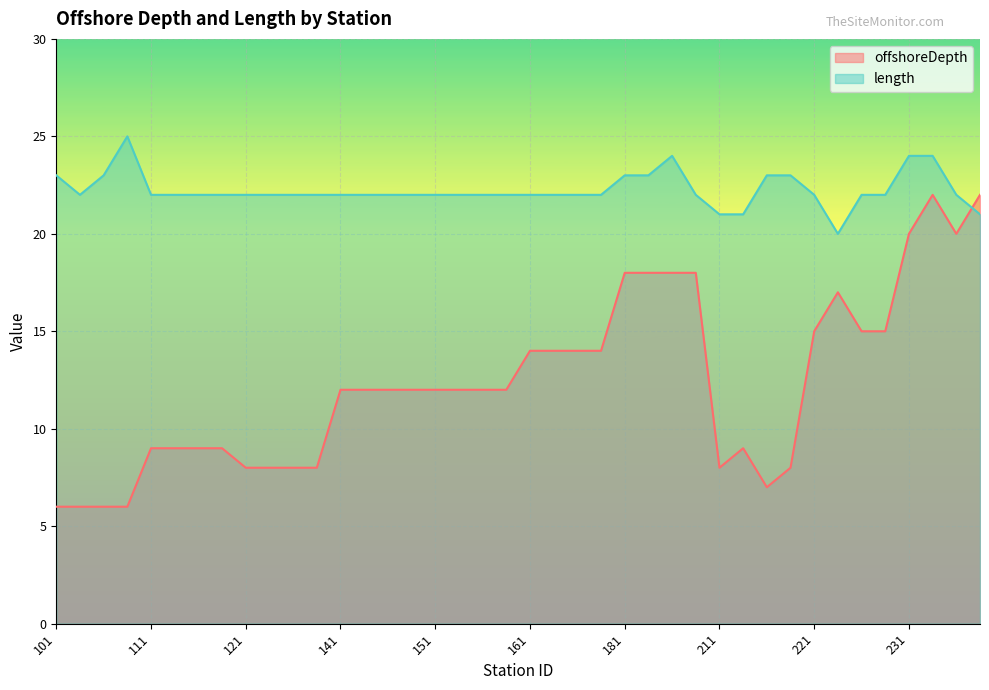

After their last crossing, which series has the higher values: offshoreDepth or length?

offshoreDepth